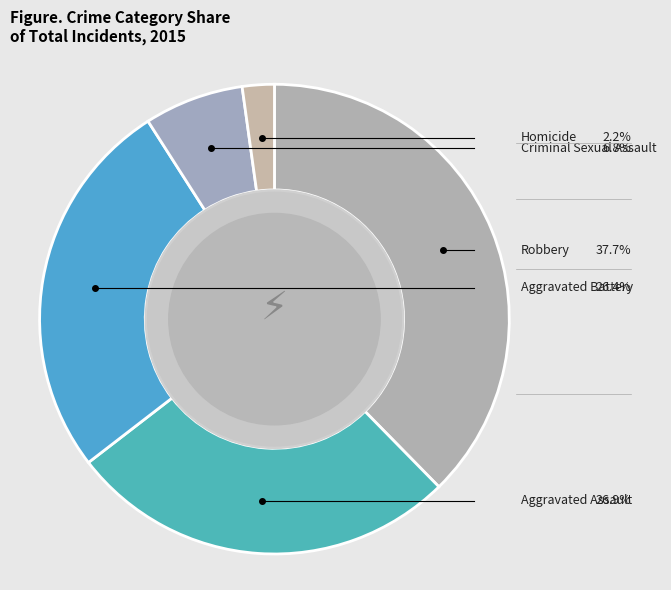

Count the number of slices in the pie.

5